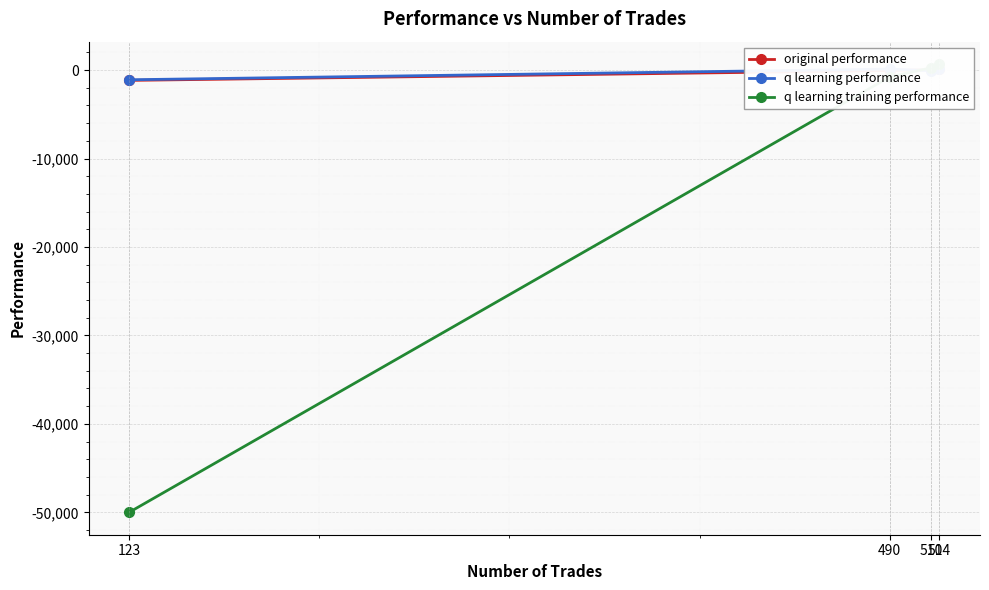

What are all the series names shown in the legend?

original performance, q learning performance, q learning training performance